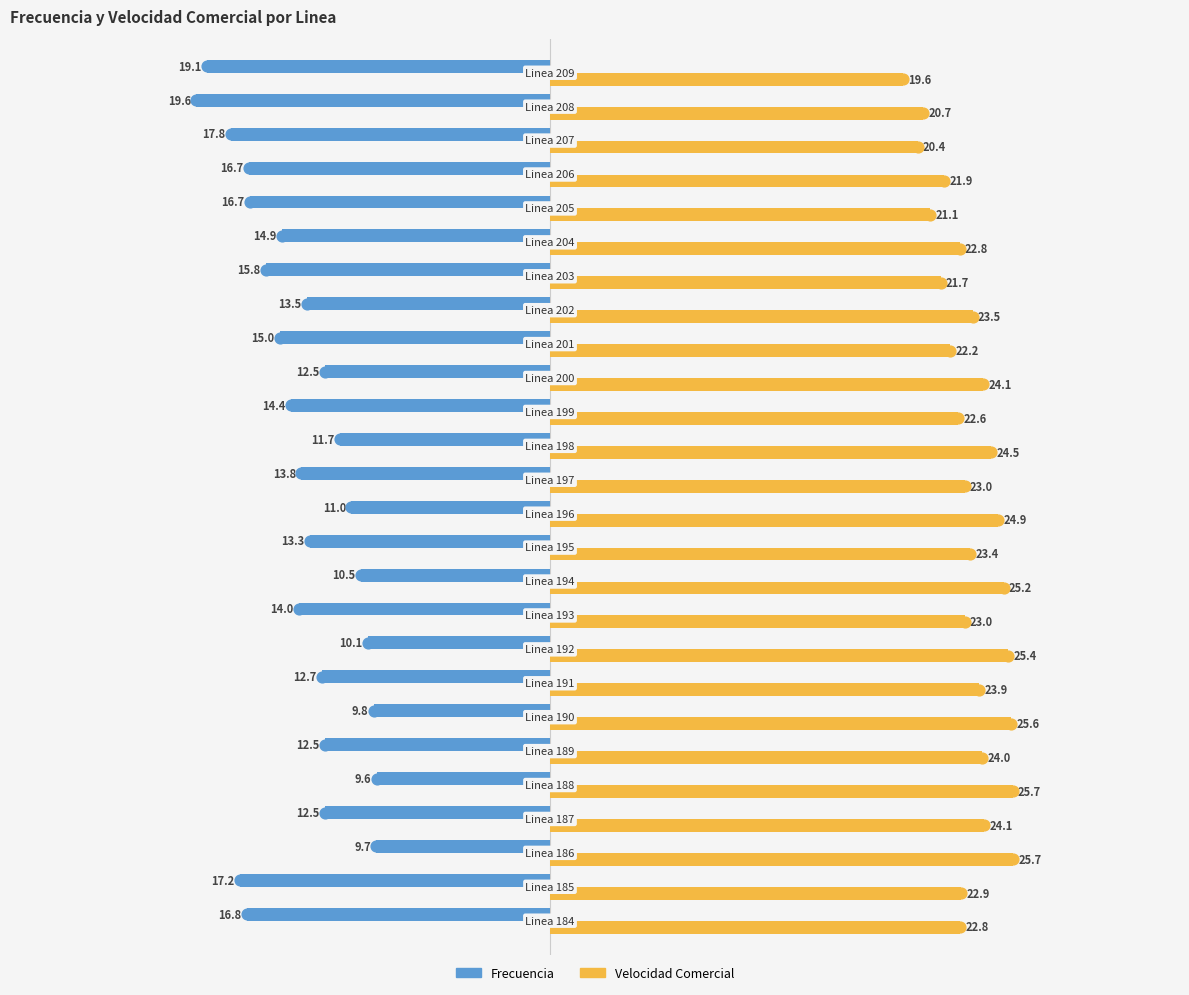

Which series contains the highest Y value?

Velocidad Comercial